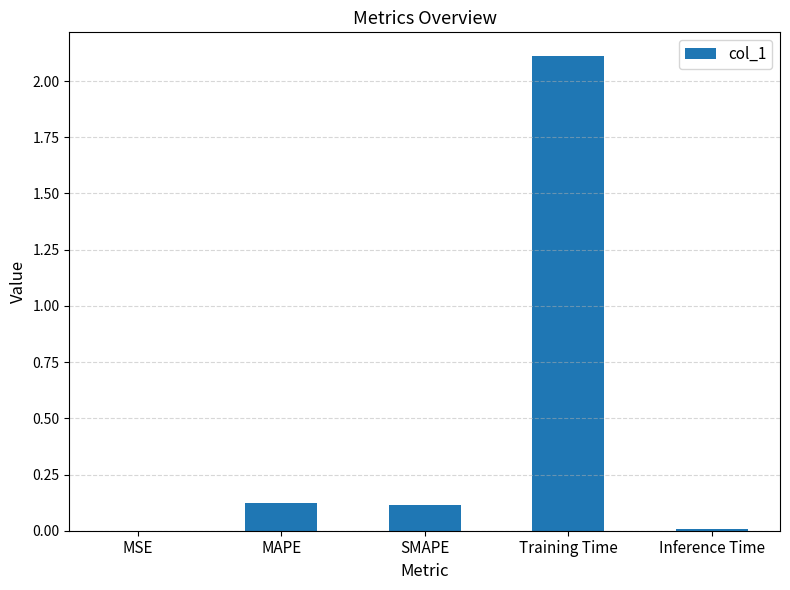

Which has a higher value, Inference Time or SMAPE?

SMAPE